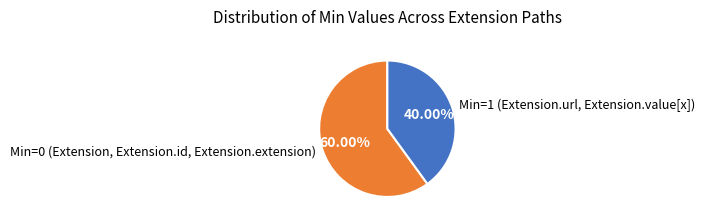

Which category has the smallest portion of the pie?

Min=1 (Extension.url, Extension.value[x])